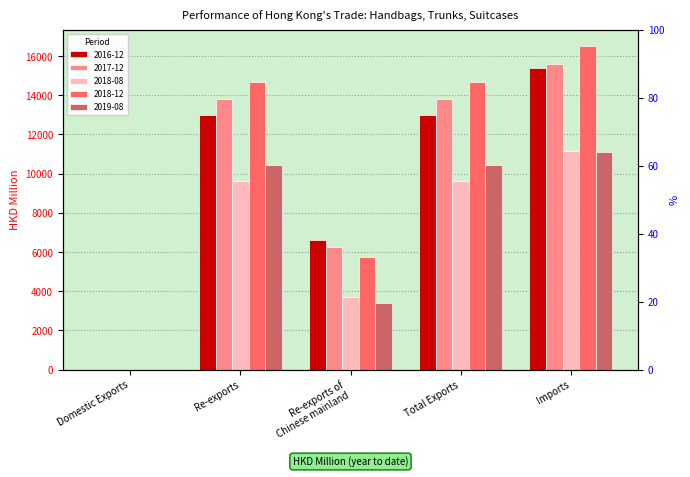

Is the value of 2018-12 at Imports greater than the value of 2019-08 at Total Exports?

Yes